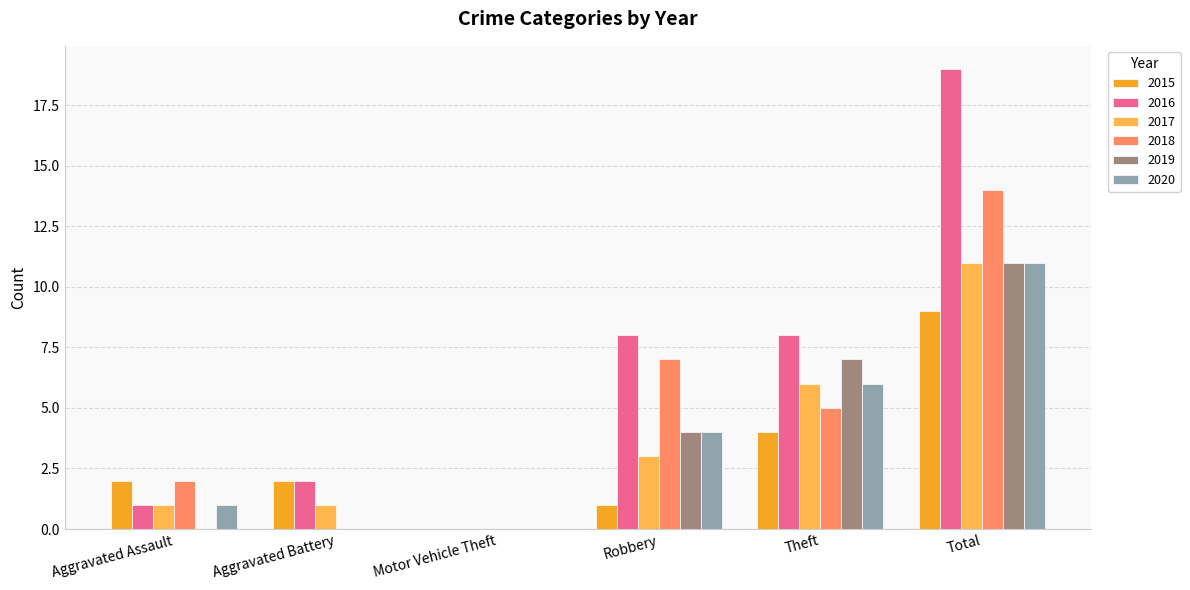

At which category is the sum across all series the highest?

Total